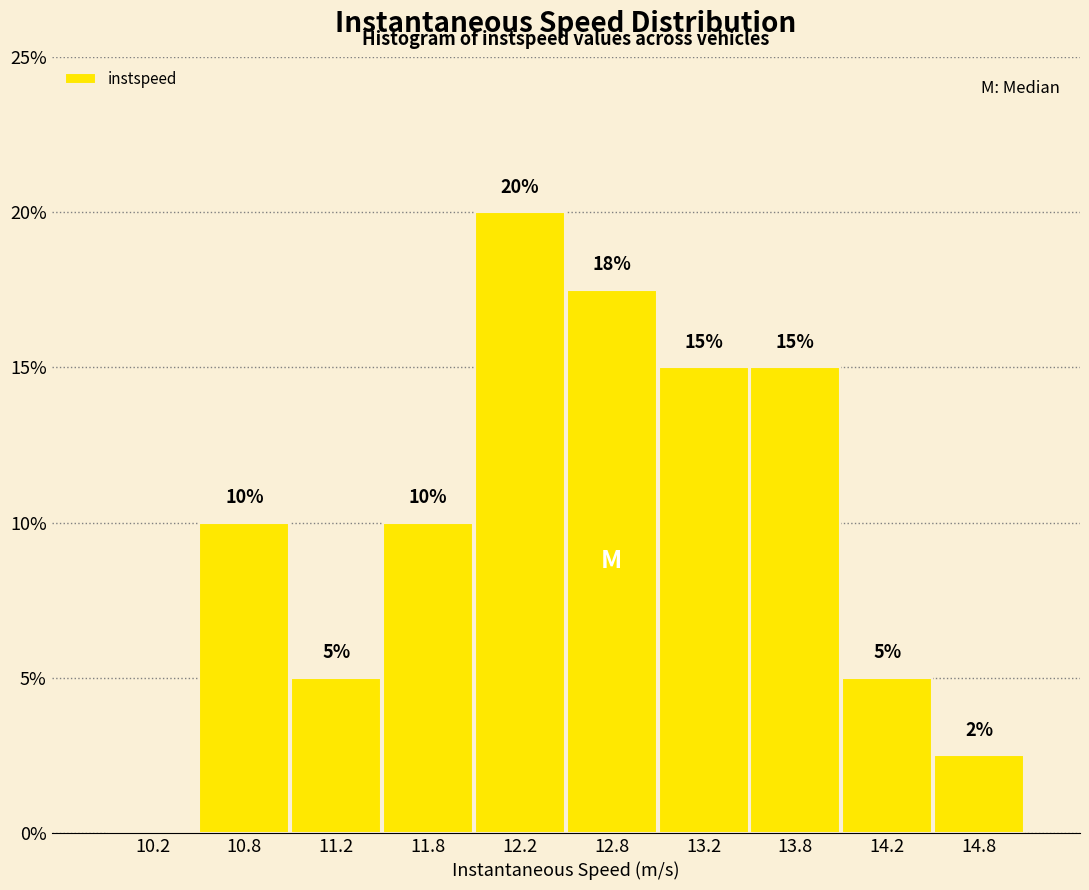

Over which range of the x-axis is the bar tallest?

12.0 to 12.5